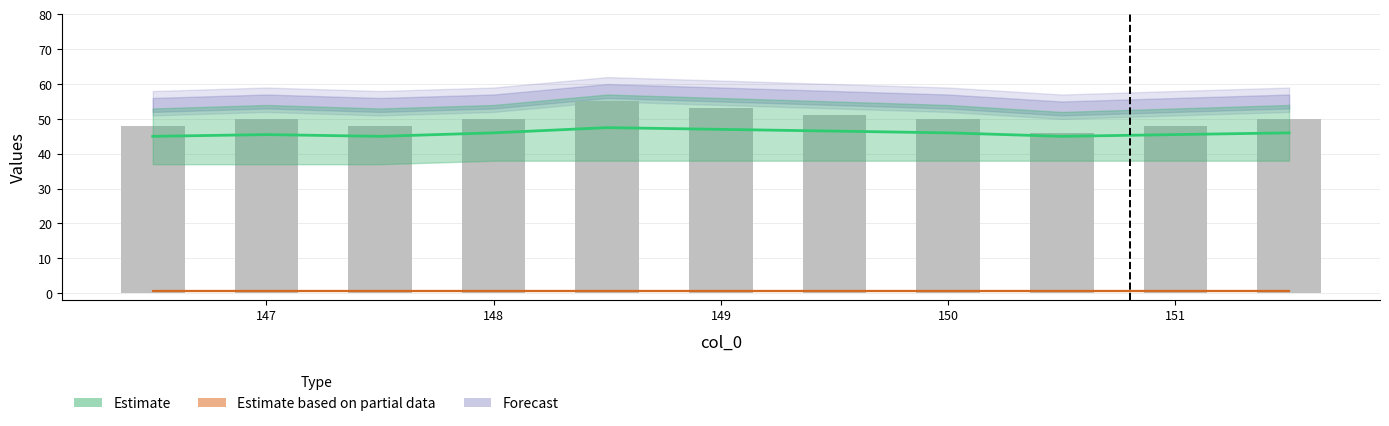

Where is the data nearest to the value 50?

147